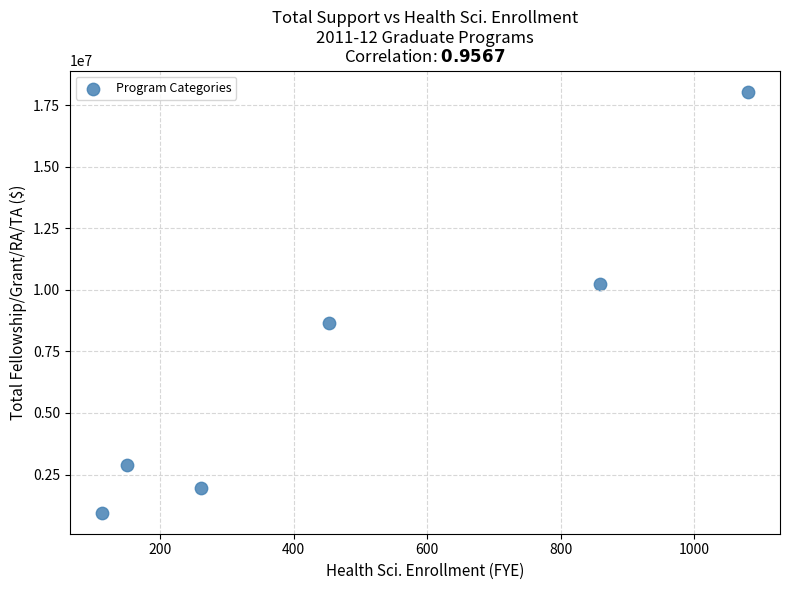

What is the range of X values (max minus min)?

967